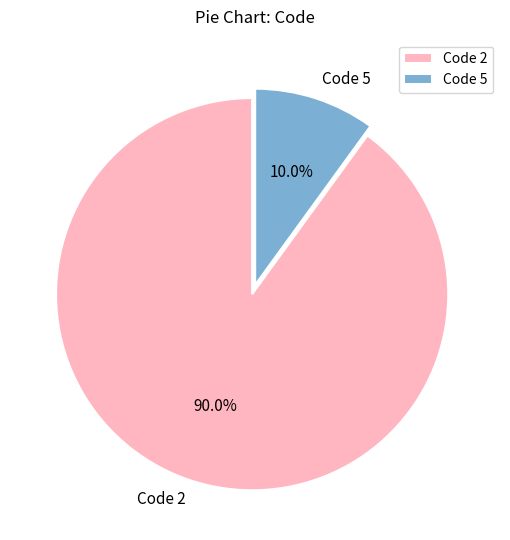

What percentage do Code 5 and Code 2 together represent?

100.0%